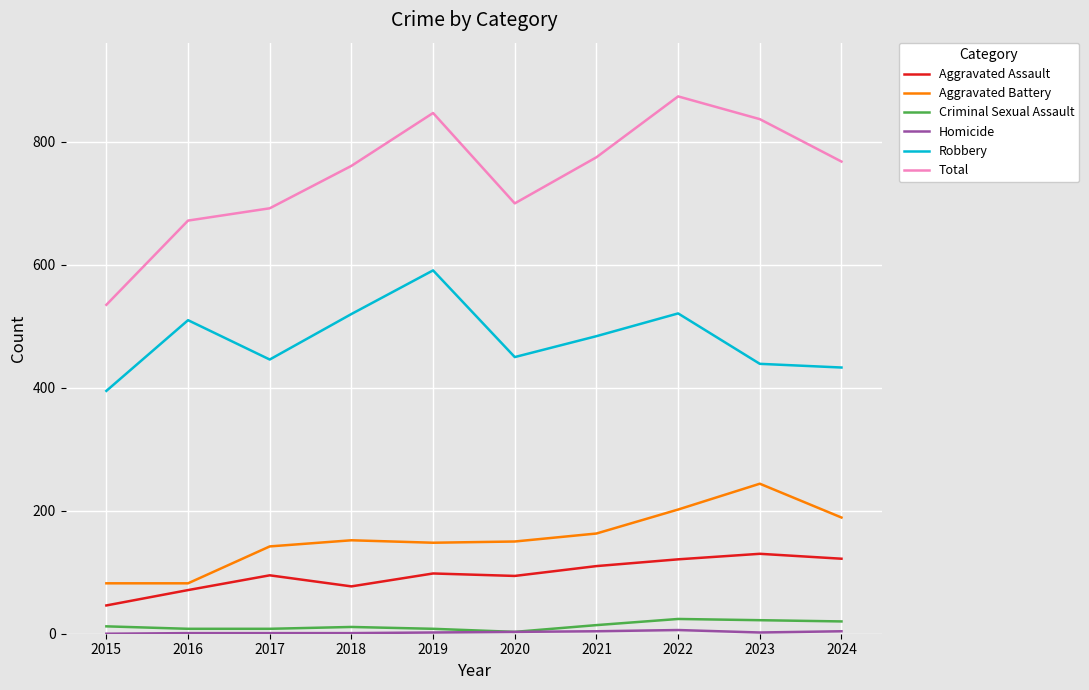

True or false: Robbery and Criminal Sexual Assault cross at least once.

False